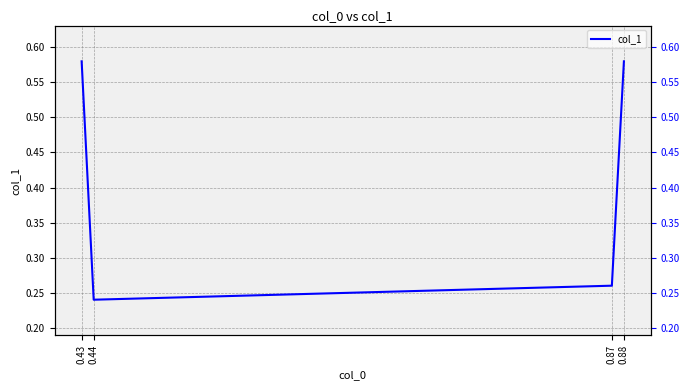

What is the difference between the maximum and minimum values?

0.3